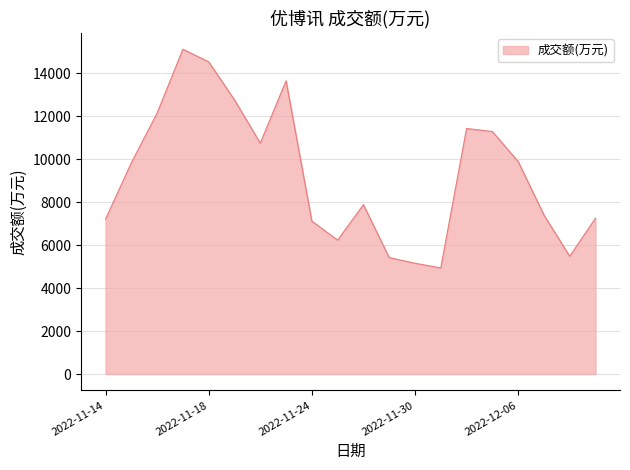

What is the greatest value displayed?

15108